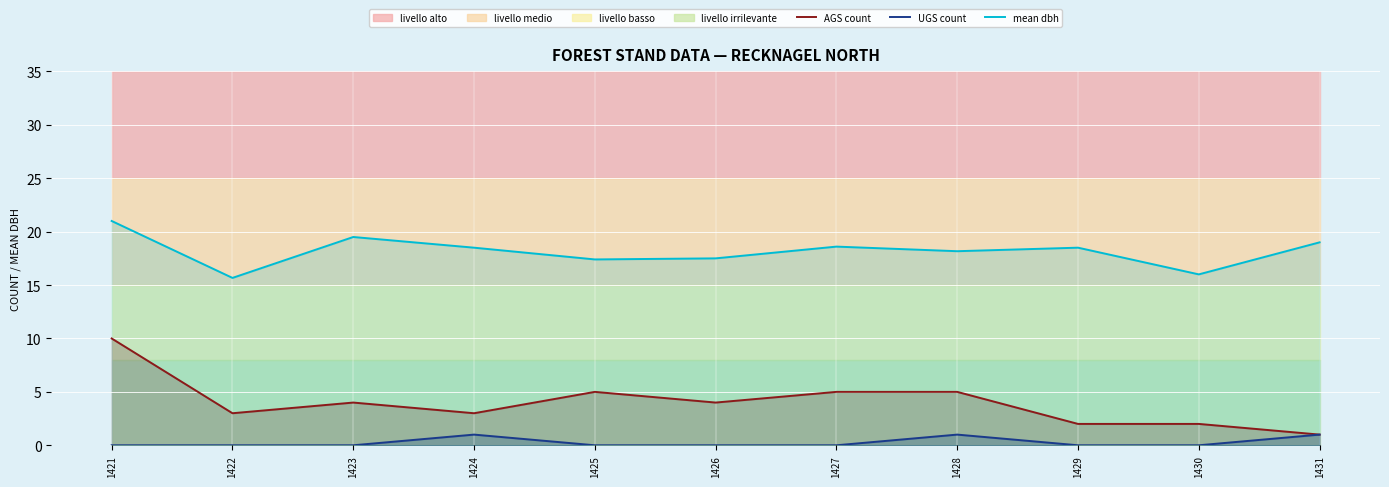

What is the spread (max minus min) of values at 1422?

15.7